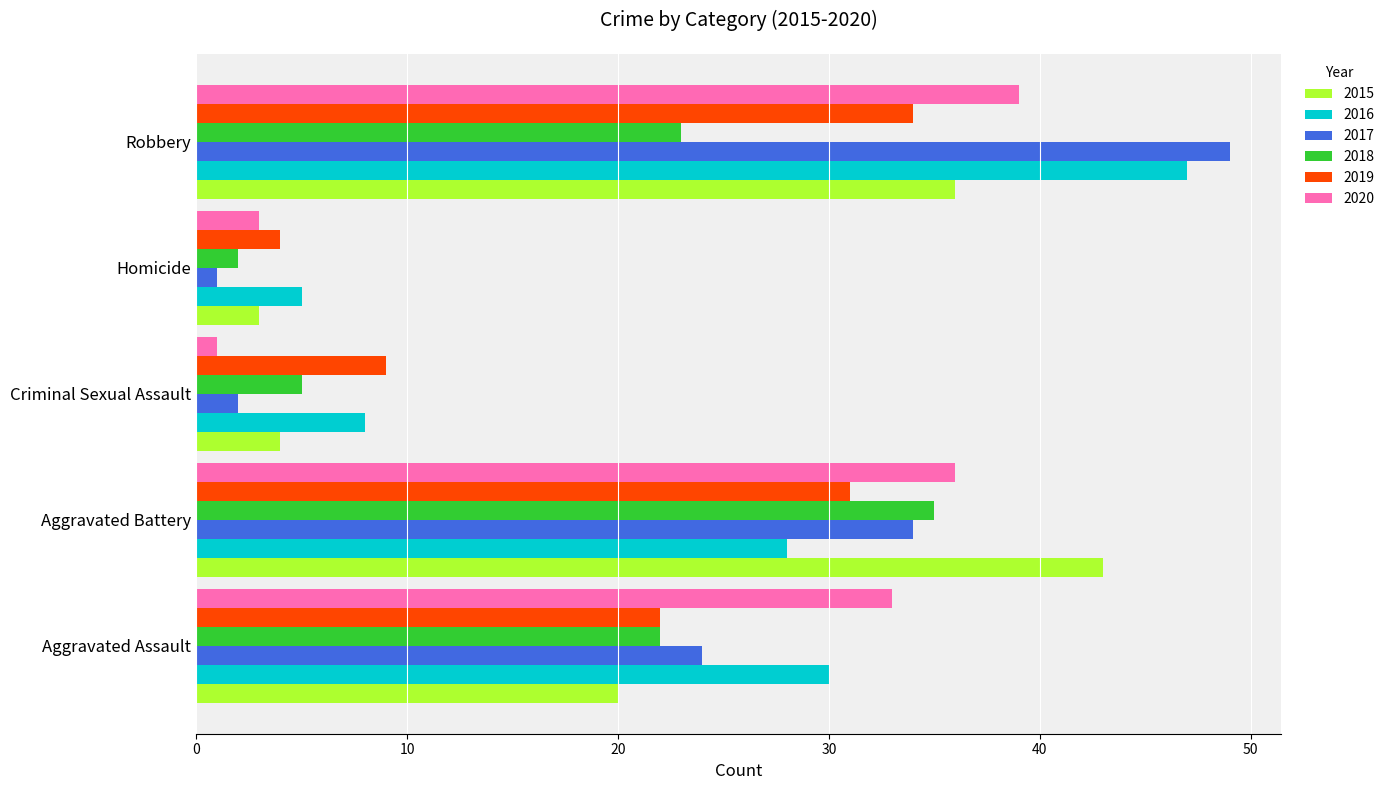

At how many categories does at least one series exceed 42?

2